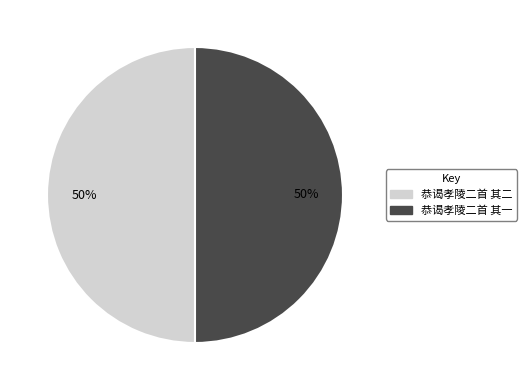

Count the number of slices in the pie.

2